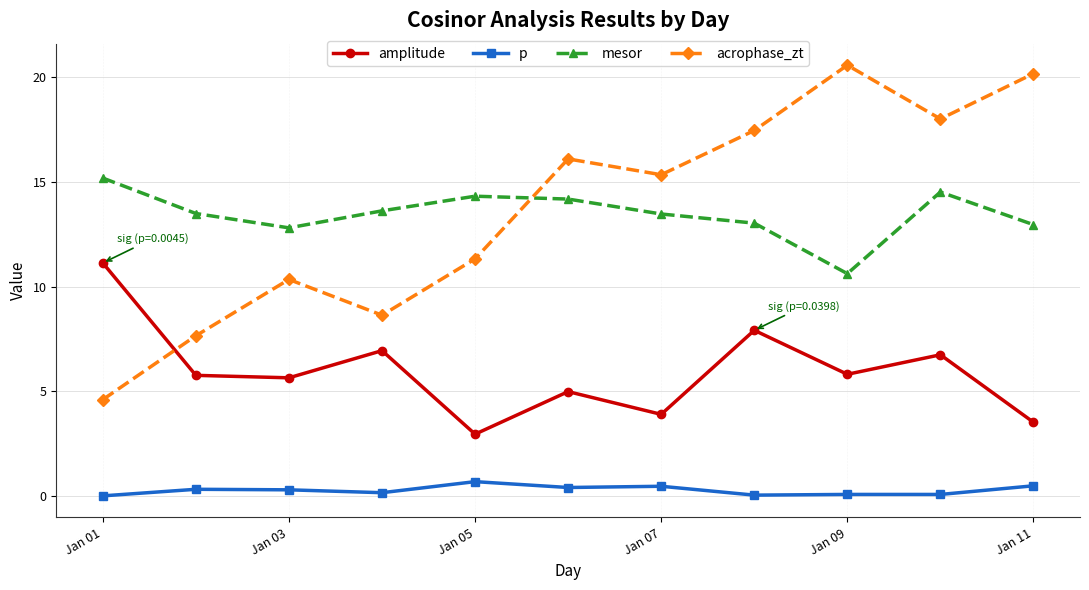

What is the maximum value for amplitude?

11.1